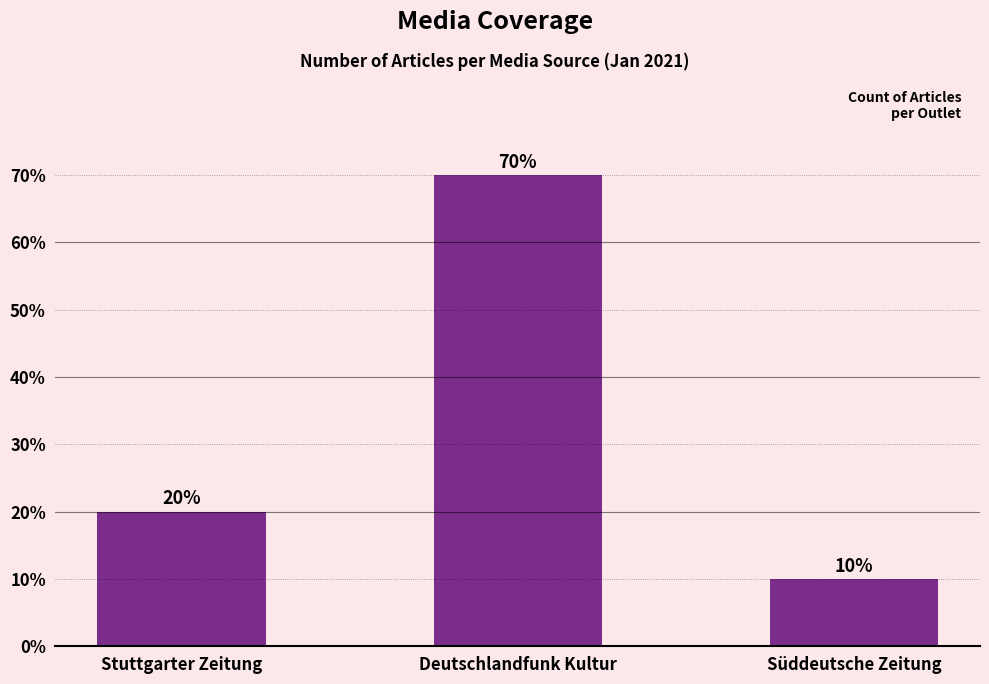

Does the chart contain any negative values?

No